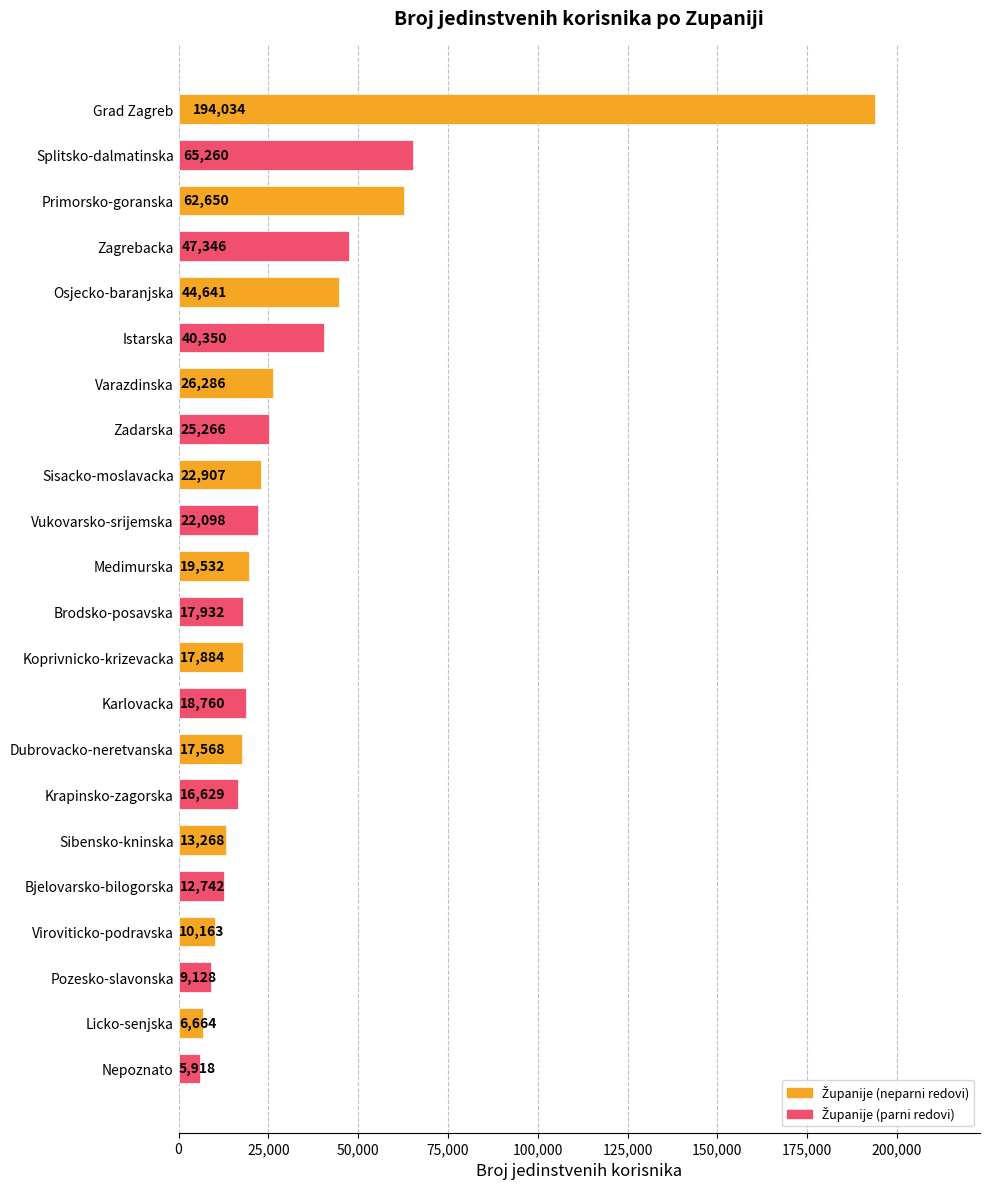

Approximately how many times larger is the value at Pozesko-slavonska compared to Dubrovacko-neretvanska?

0.5